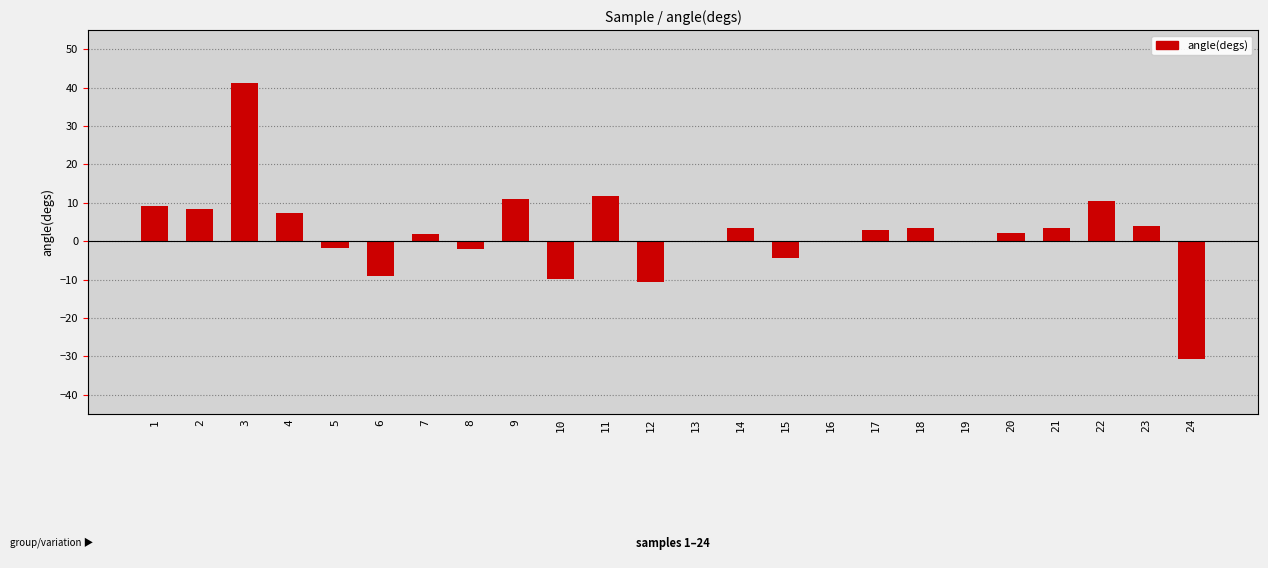

At which category does the chart reach its peak across all series?

3